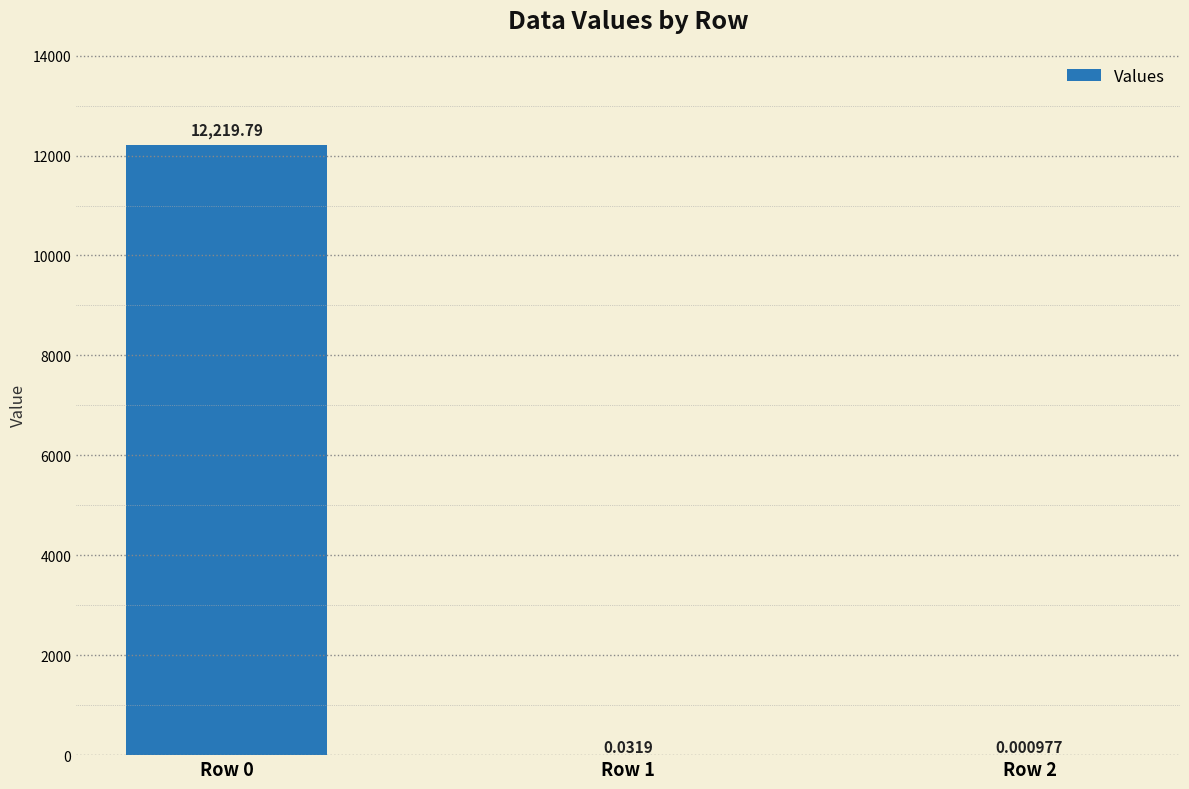

What is the change in value from Row 0 to Row 2?

-12219.8